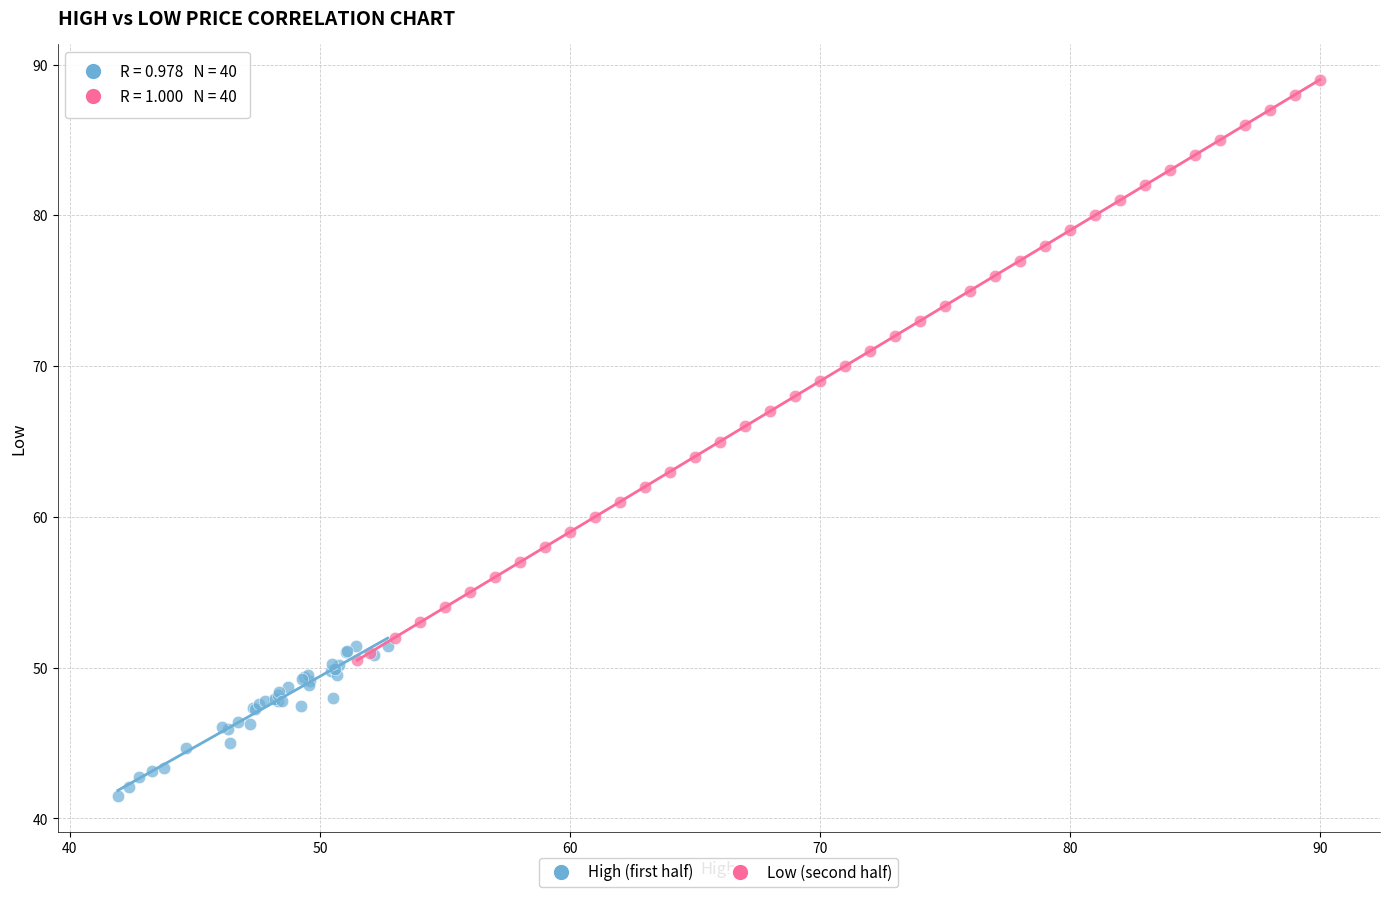

Which series reaches the minimum Y coordinate?

High (first half)